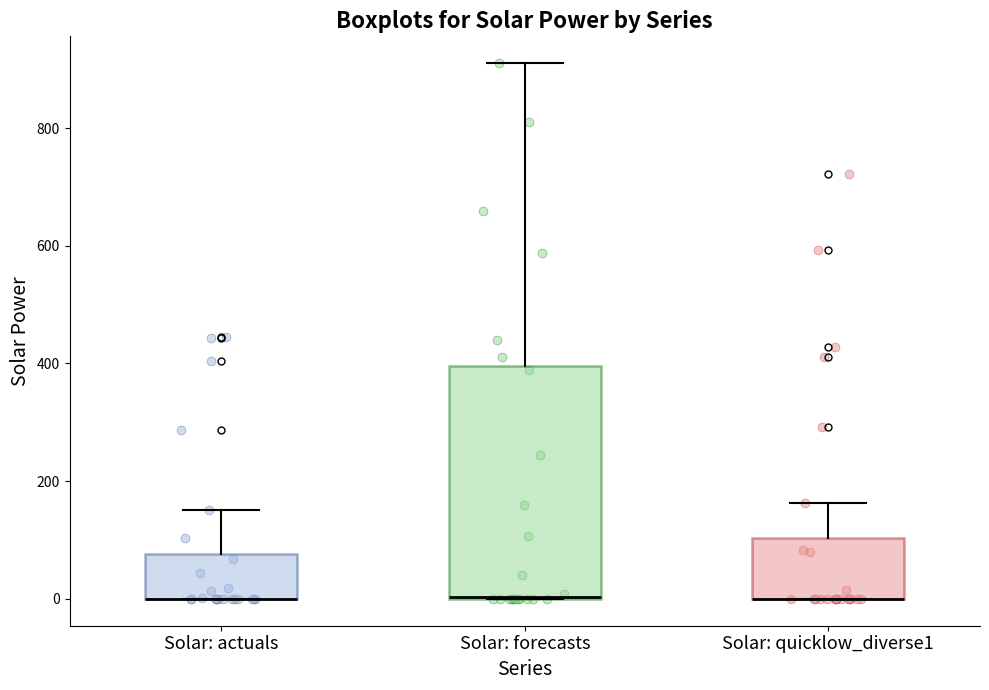

Reading left to right, transcribe this box plot: for each box, give where its median line is, the range the box spans, and where its two whiskers end, as read against the y-axis. The values are not printed on the chart, so give them approximately, as read against the axis.

Solar: actuals: median 0 (drawn on the box's lower edge), box 0 to 80, whiskers 0 to 160
Solar: forecasts: median 0 (drawn on the box's lower edge), box 0 to 400, whiskers 0 to 920
Solar: quicklow_diverse1: median 0 (drawn on the box's lower edge), box 0 to 100, whiskers 0 to 160